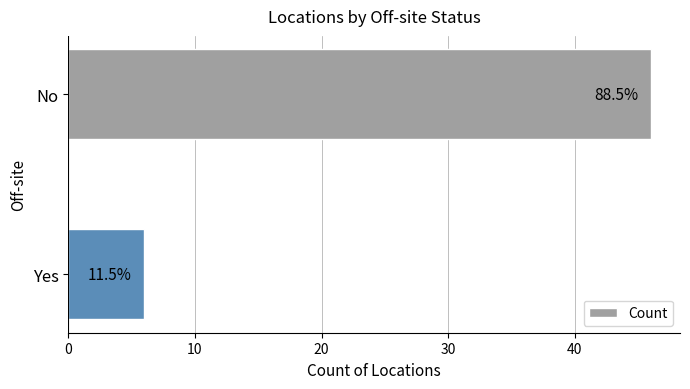

What is the average value?

26